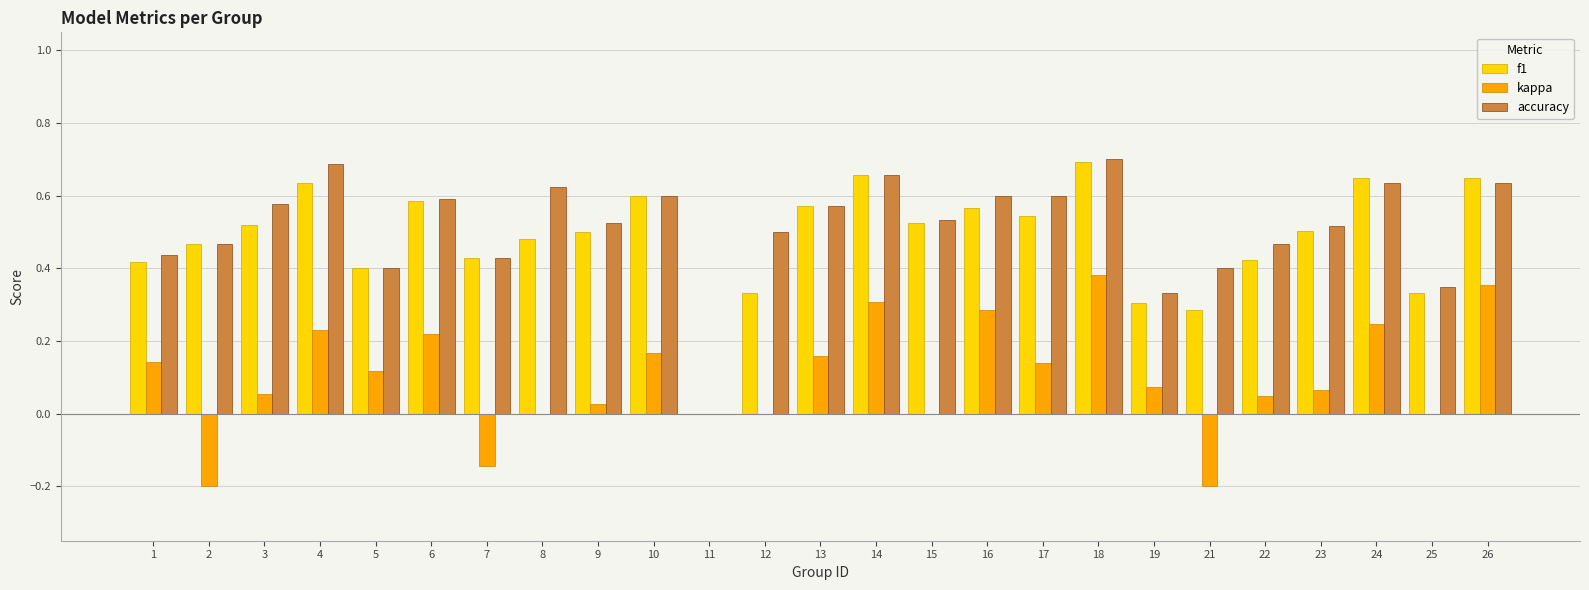

True or false: kappa has a value of -0.3 at 2.

False